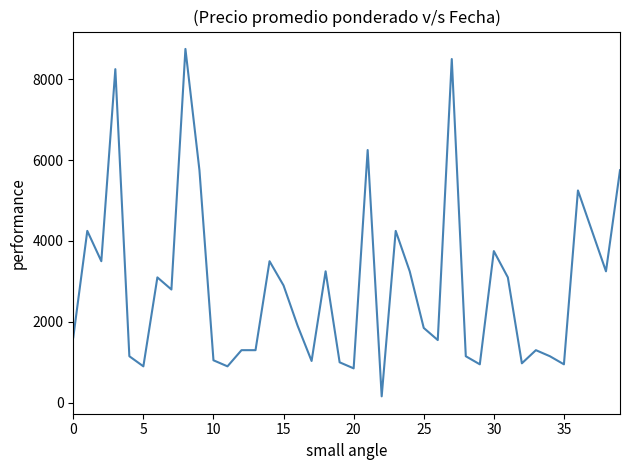

What is the difference between the maximum and minimum values?

8592